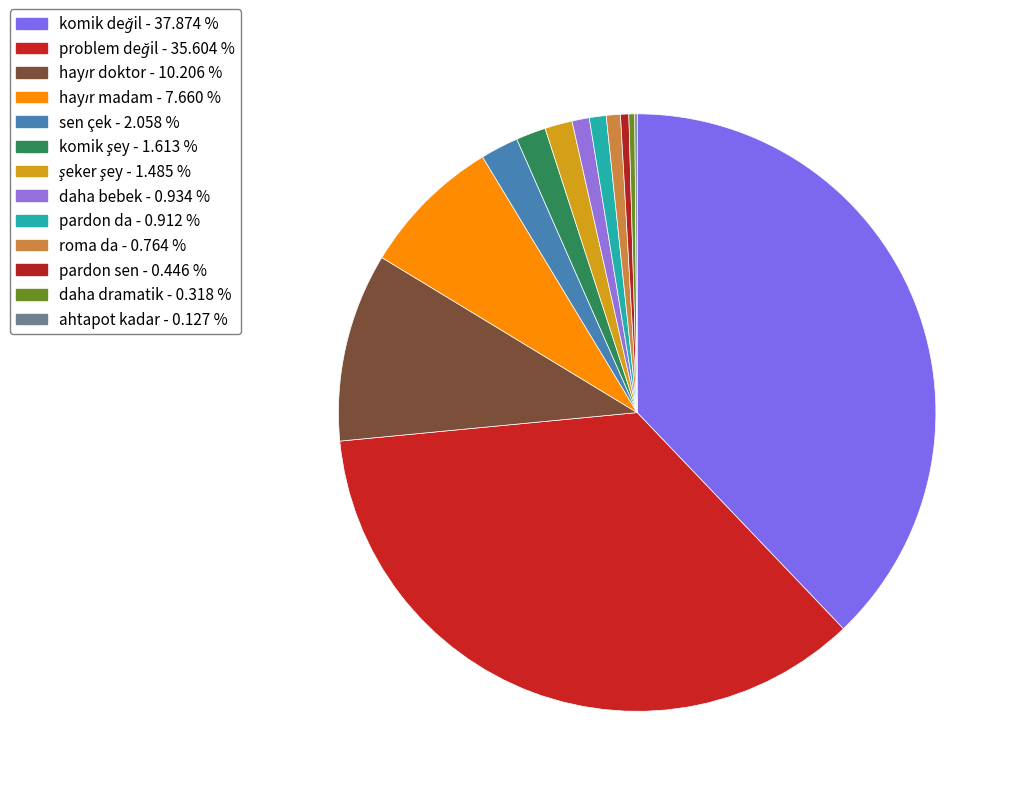

Does problem değil represent more than half of the total?

No